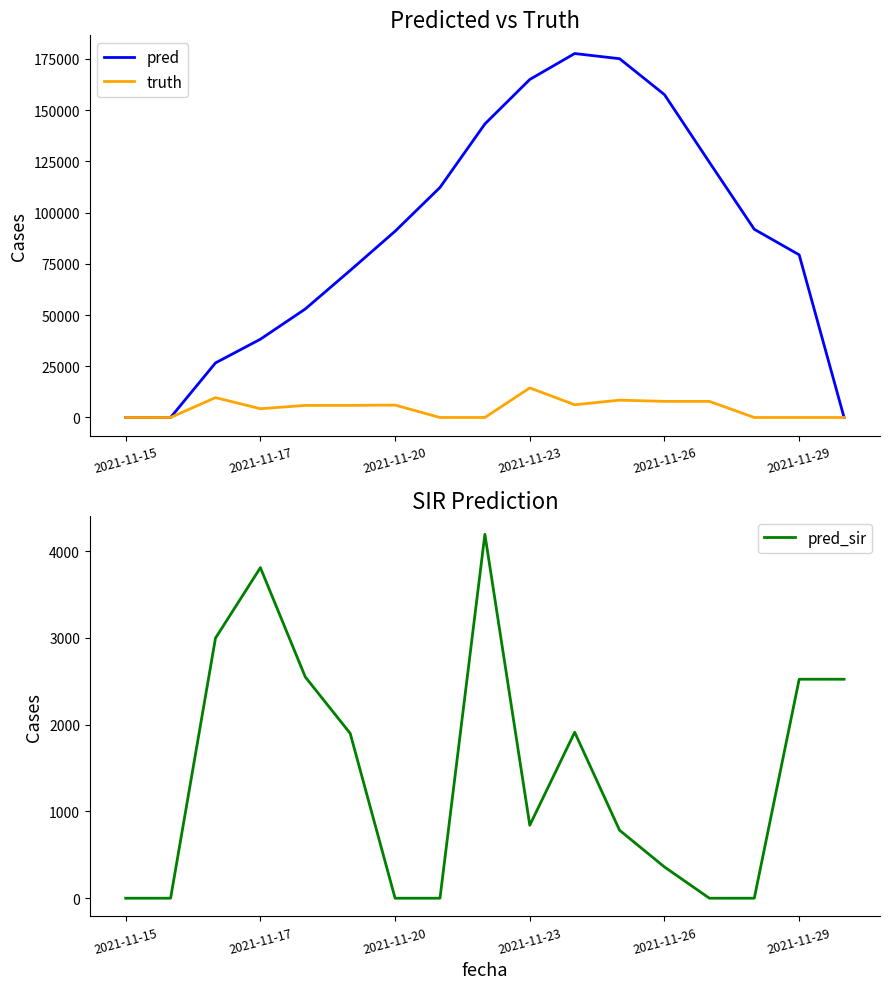

Between which two adjacent categories do pred_sir and truth first intersect?

8 and 9